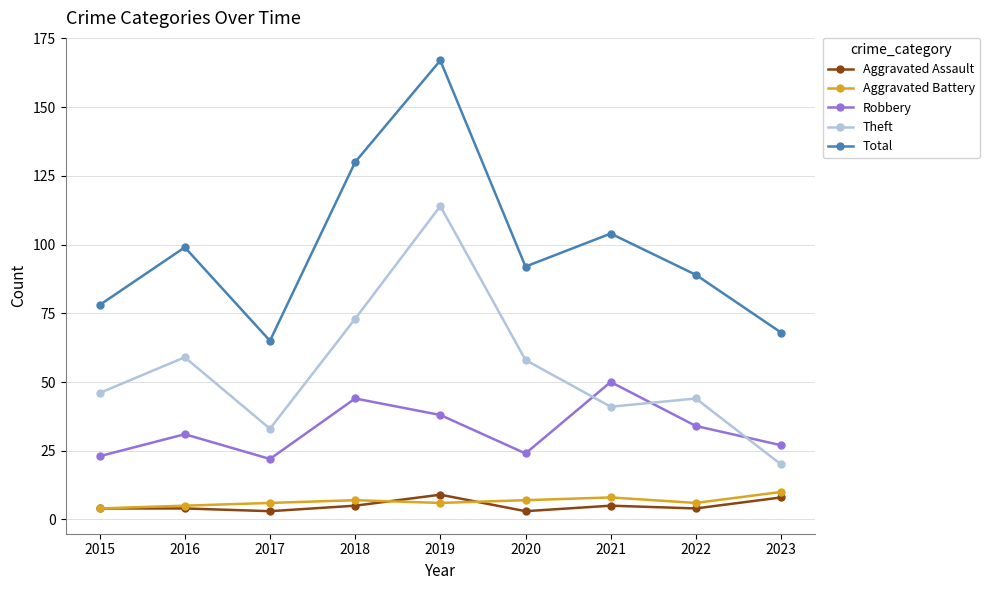

Which category has the highest value in the Total series?

2019